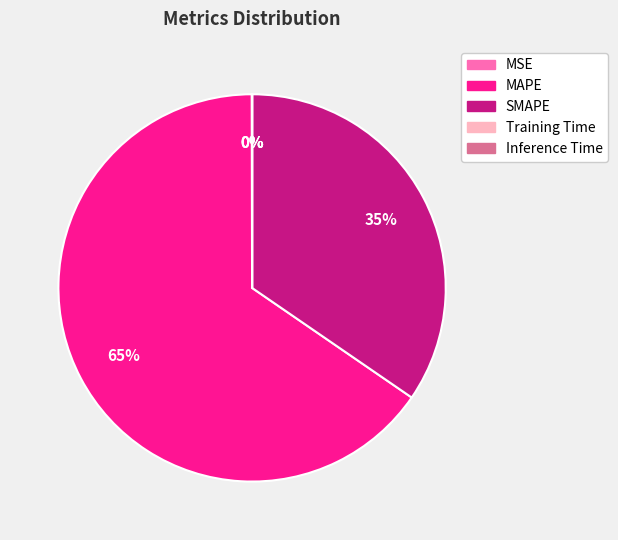

What is the majority slice?

MAPE